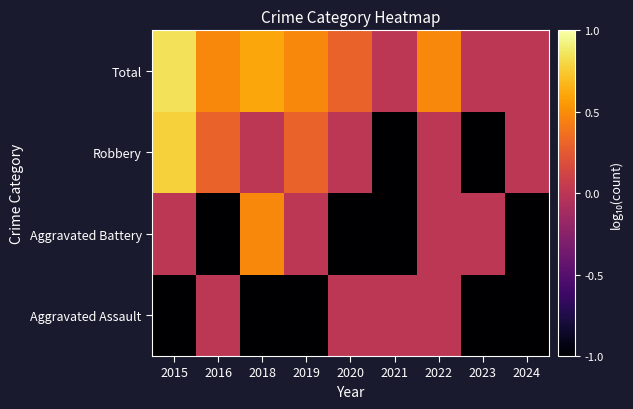

At how many categories does at least one series exceed 0?

6